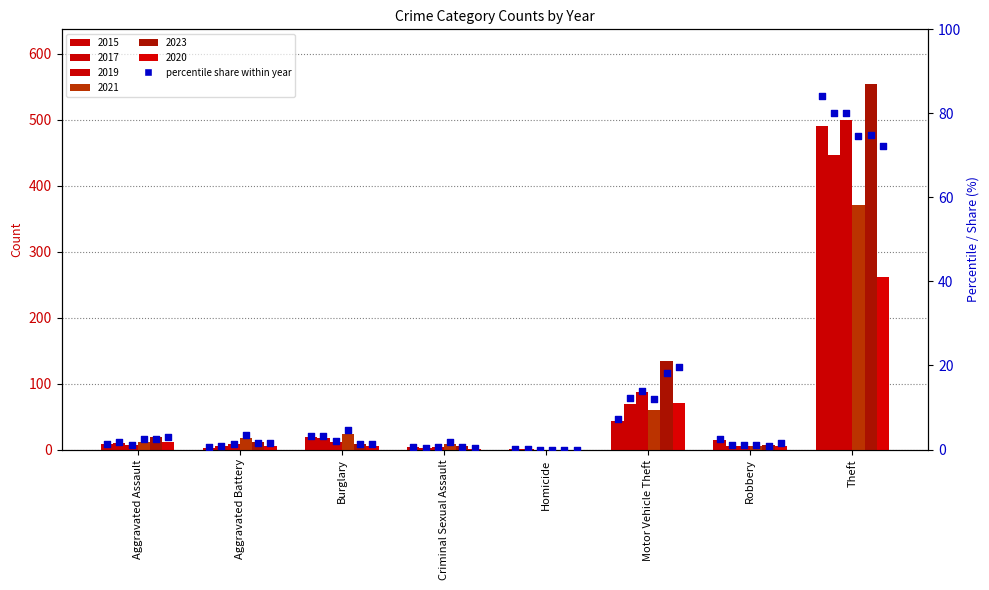

Between Theft and Motor Vehicle Theft, which is larger?

Theft